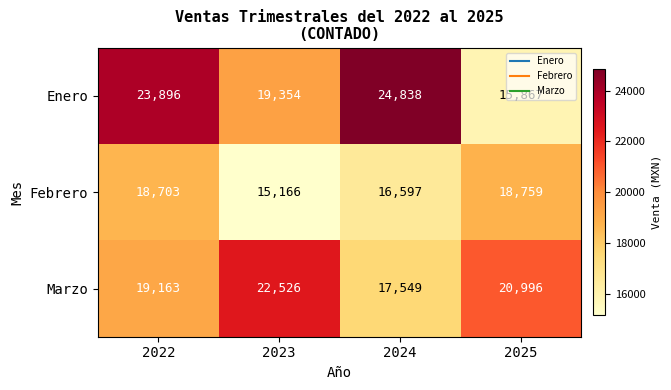

Rank the series at 2023 from lowest to highest value.

Febrero, Enero, Marzo